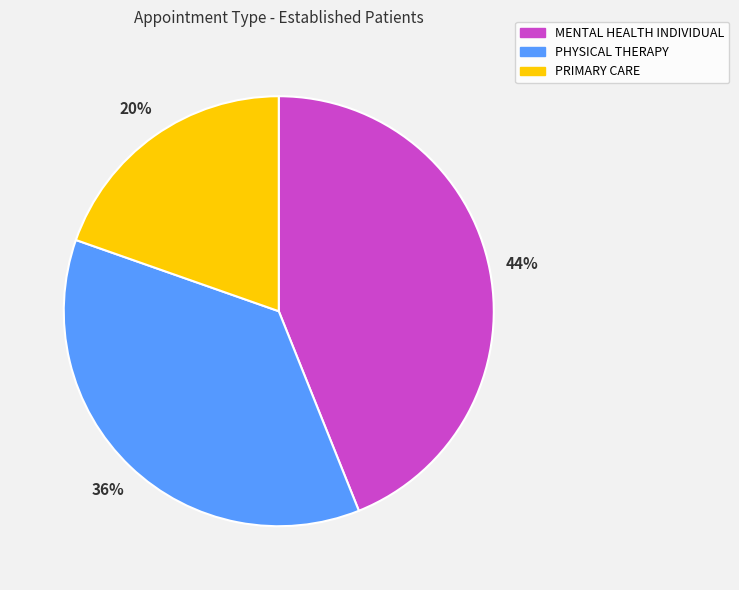

The MENTAL HEALTH INDIVIDUAL slice represents 58% of the pie. True or false?

False